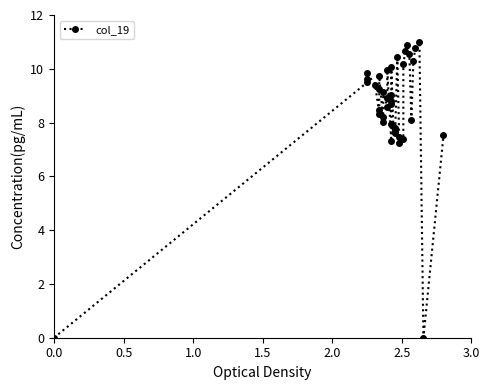

The value at 29 is 2.9. True or false?

False